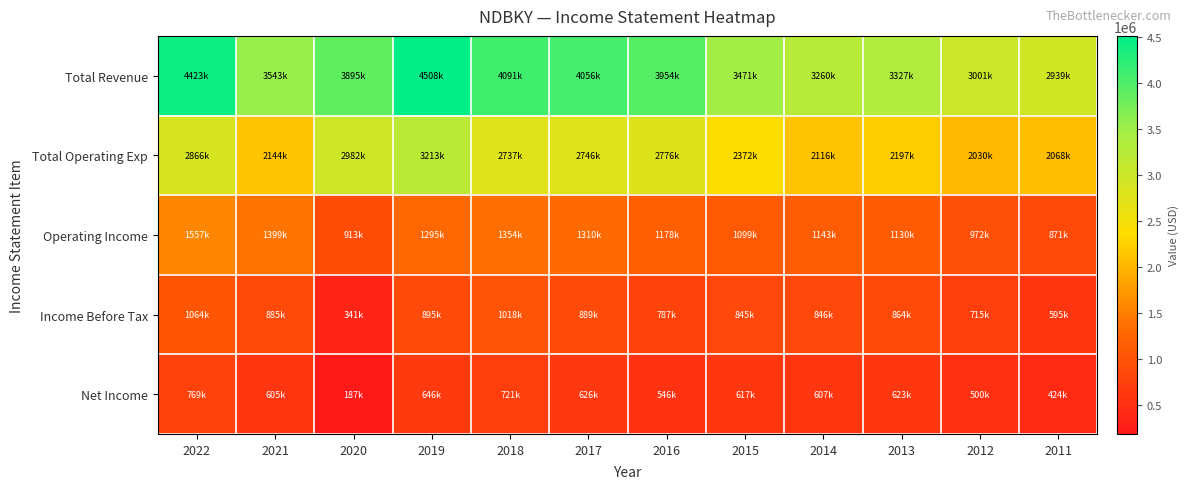

Reading right to left, extract all data points from this chart.

Total Revenue: 2011=2939000	2012=3001400	2013=3326600	2014=3259700	2015=3470800	2016=3953800	2017=4056400	2018=4090900	2019=4507800	2020=3894800	2021=3543100	2022=4422900
Total Operating Exp: 2011=2068300	2012=2029700	2013=2196600	2014=2116500	2015=2371500	2016=2775500	2017=2746200	2018=2737100	2019=3212900	2020=2981500	2021=2144300	2022=2866300
Operating Income: 2011=870700	2012=971700	2013=1130000	2014=1143300	2015=1099400	2016=1178200	2017=1310100	2018=1353800	2019=1294900	2020=913300	2021=1398800	2022=1556600
Income Before Tax: 2011=594700	2012=714700	2013=864200	2014=846000	2015=845200	2016=787300	2017=889300	2018=1018000	2019=894600	2020=341100	2021=885100	2022=1063600
Net Income: 2011=424300	2012=499800	2013=623400	2014=606900	2015=617200	2016=545800	2017=626000	2018=720600	2019=646500	2020=186800	2021=605400	2022=769000